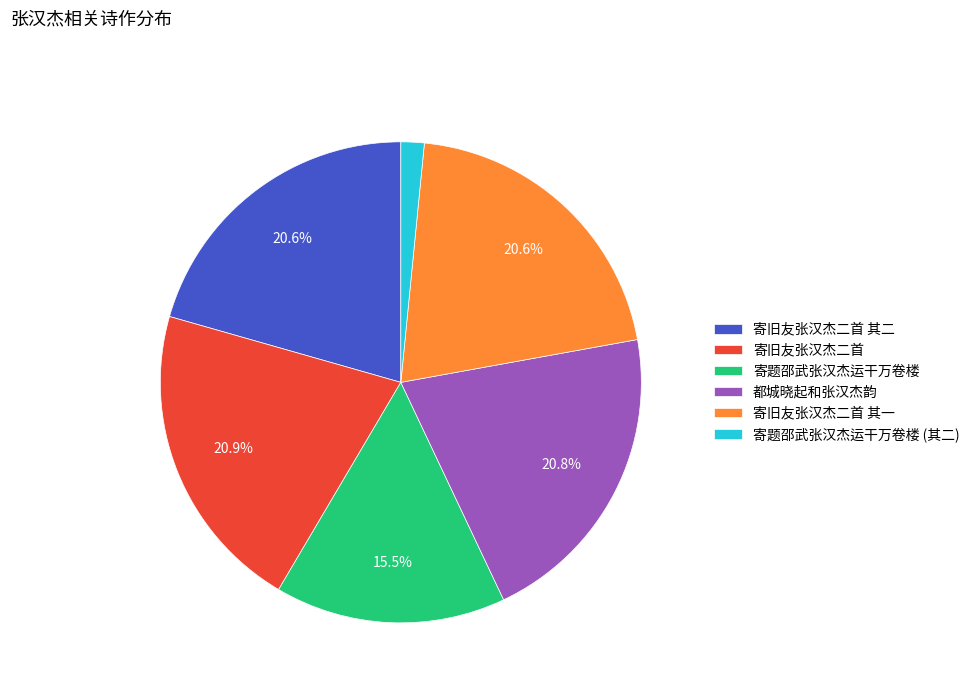

What percentage is the 寄旧友张汉杰二首 其二 slice, to the nearest percent?

21%